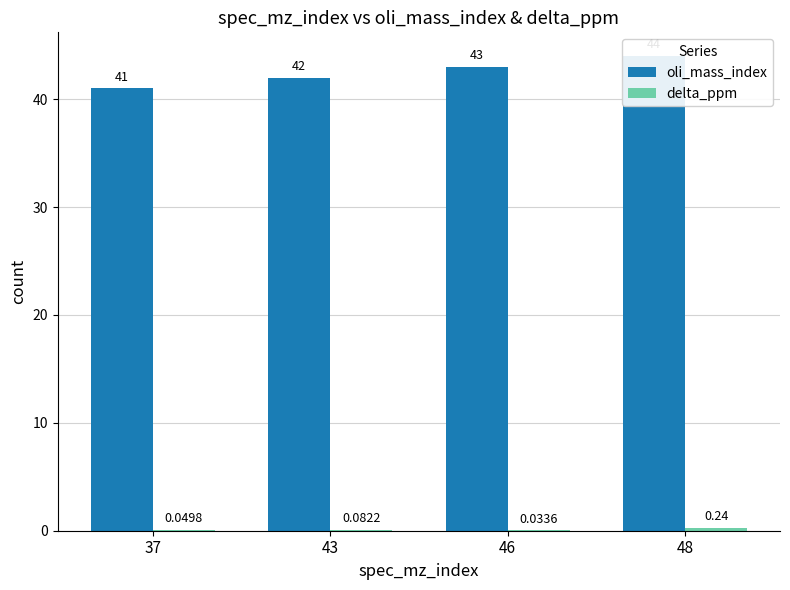

Which series has the largest total across all categories?

oli_mass_index